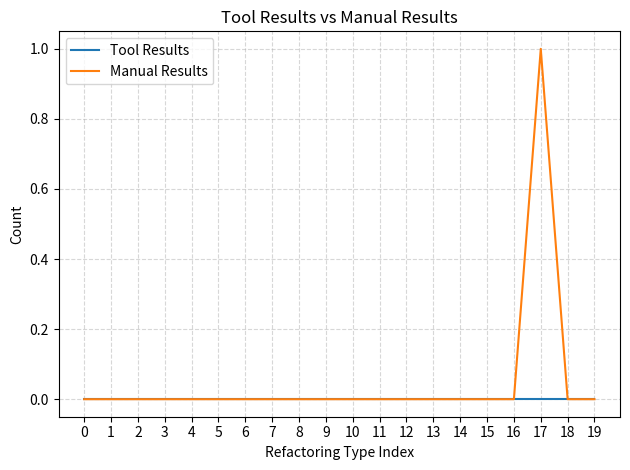

How many lines are shown in the chart?

2